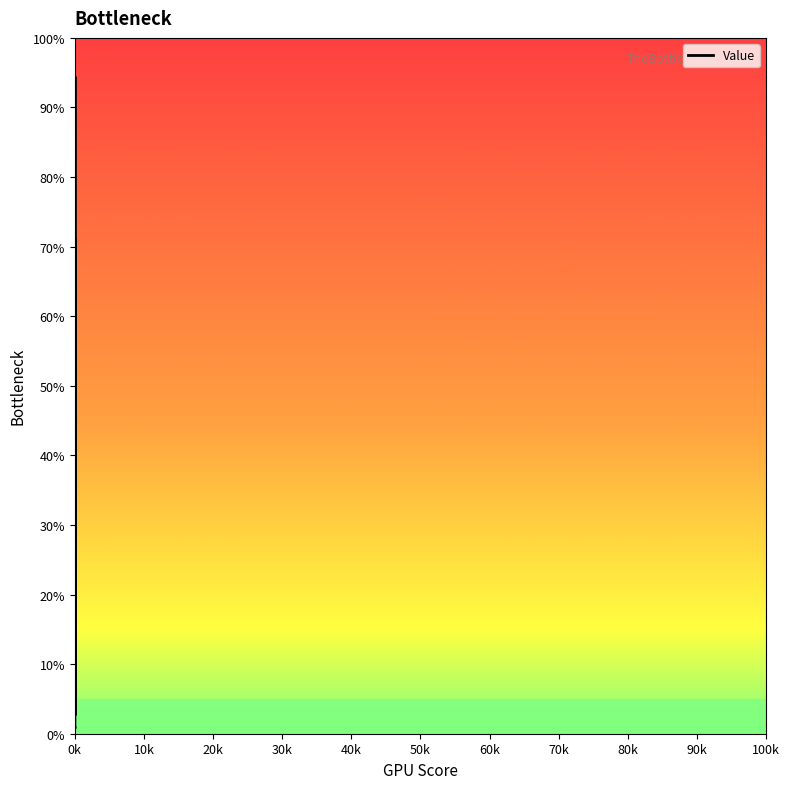

What is the maximum value shown in the chart?

94.4